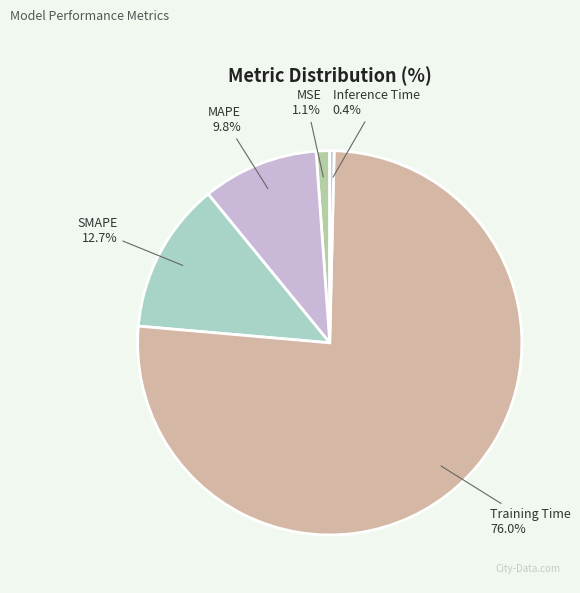

Rank the categories by value from highest to lowest.

Training Time, SMAPE, MAPE, MSE, Inference Time